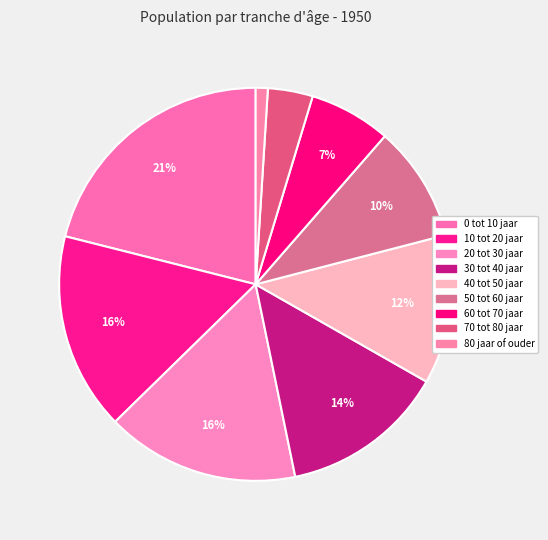

How many slices are in this pie chart?

9